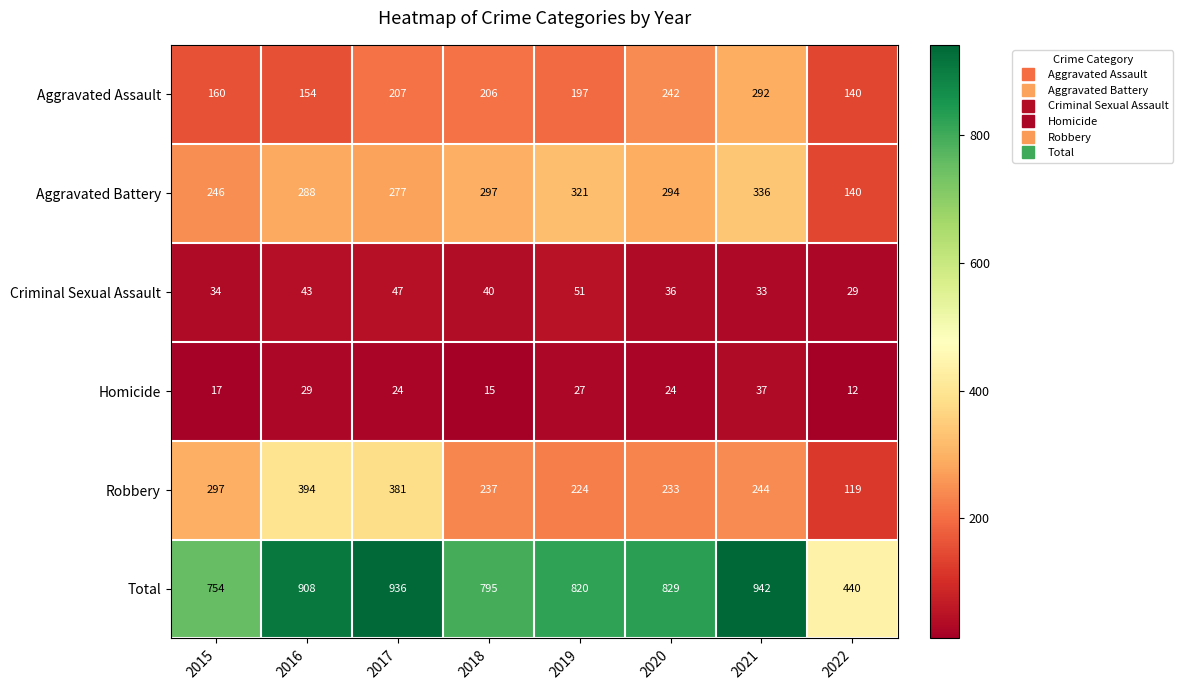

What is the sum of the Aggravated Assault values at 2015 and 2017?

367